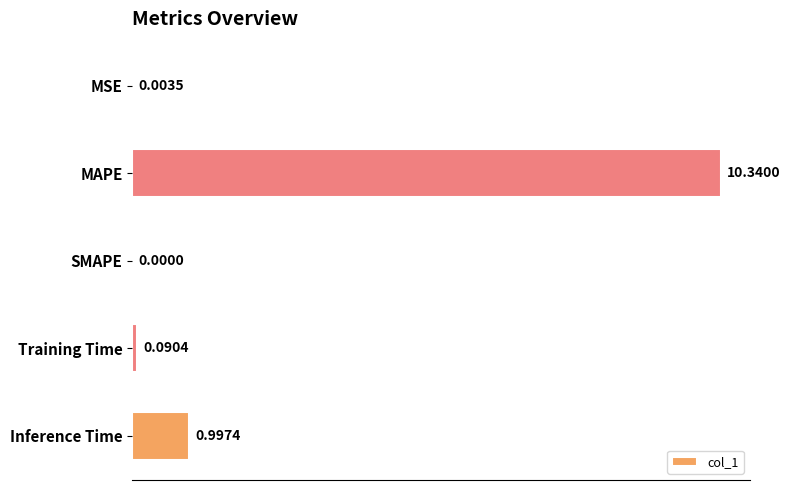

What is the average value?

2.3